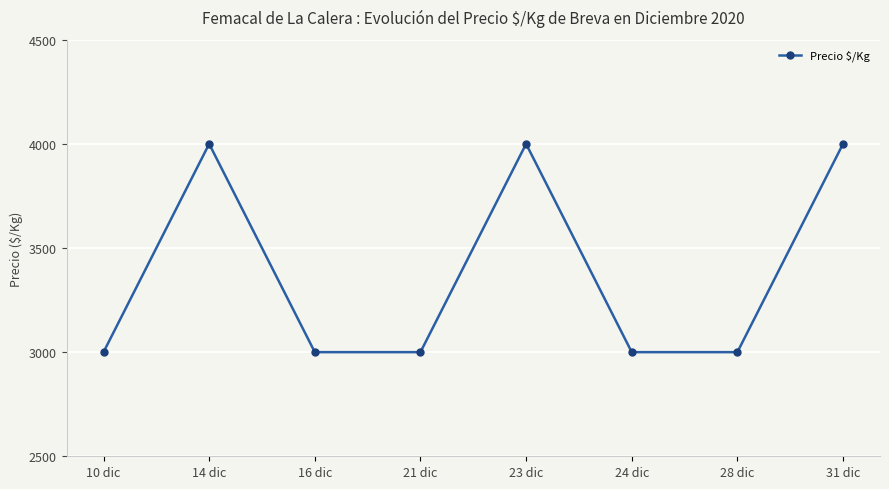

True or false: there are more than 1 points higher than both neighbors.

True